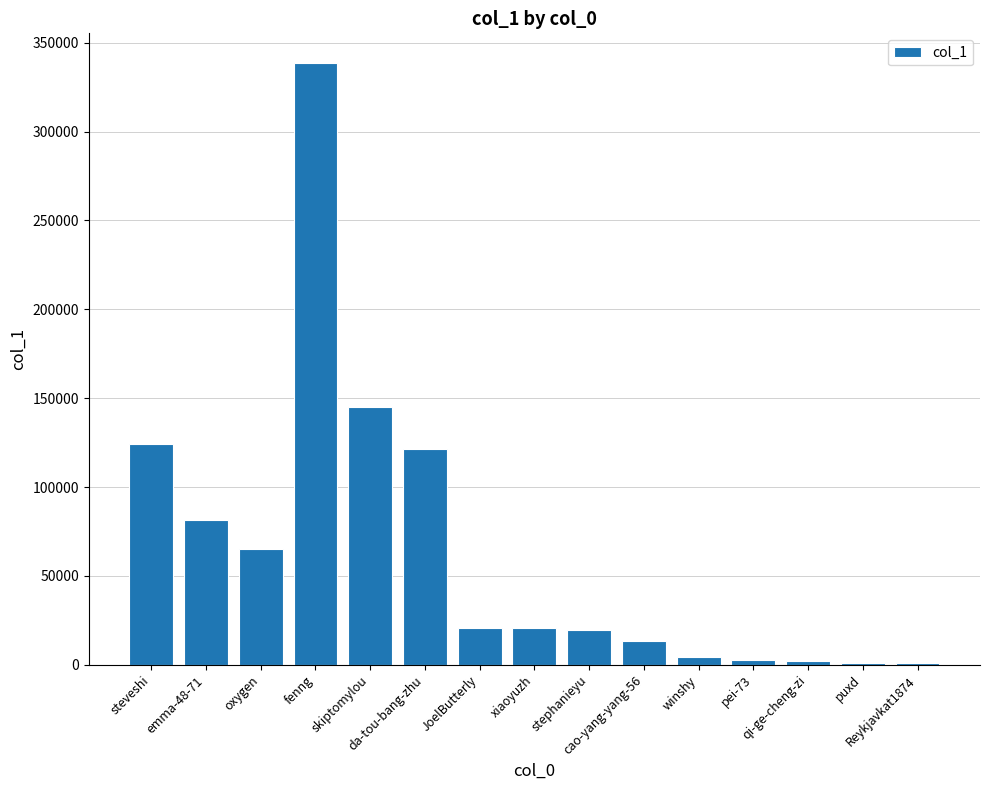

What is the ratio of the value at Reykjavkat1874 to the value at pei-73?

0.3